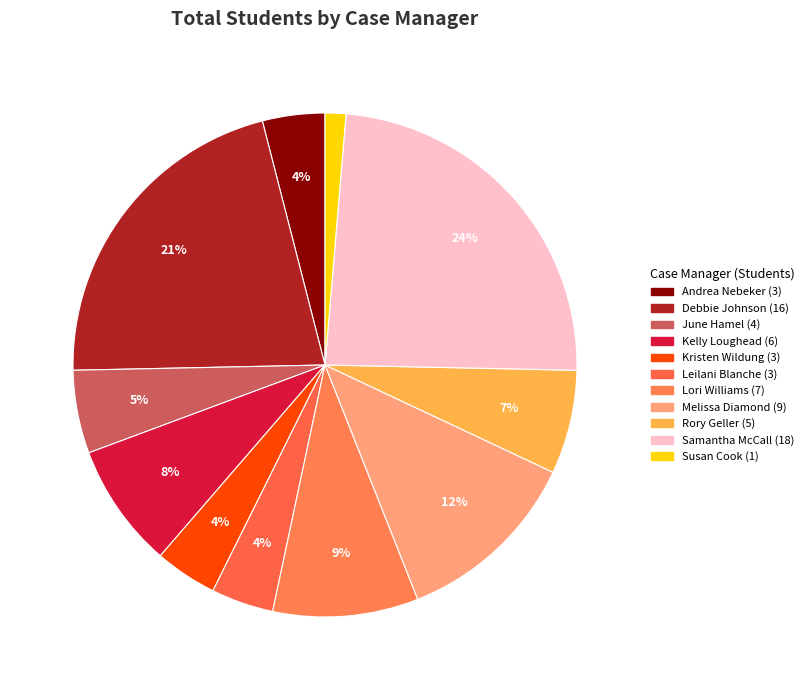

Does Lori Williams account for over 50% of the chart?

No